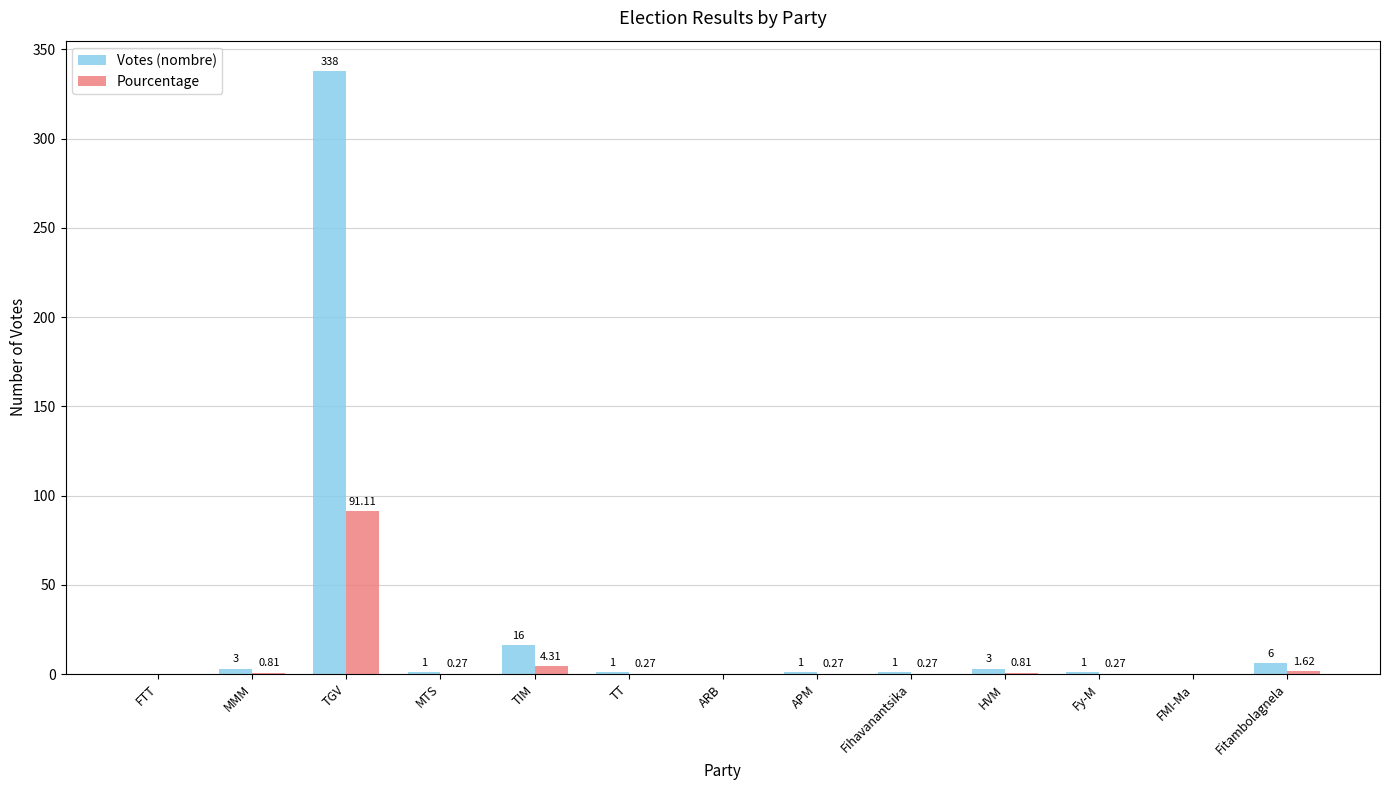

Is the value of Votes (nombre) at FMI-Ma greater than the value of Pourcentage at TT?

No